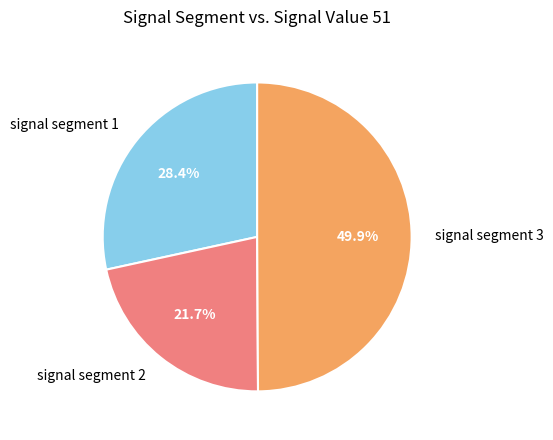

What percentage is NOT represented by signal segment 3?

50.1%